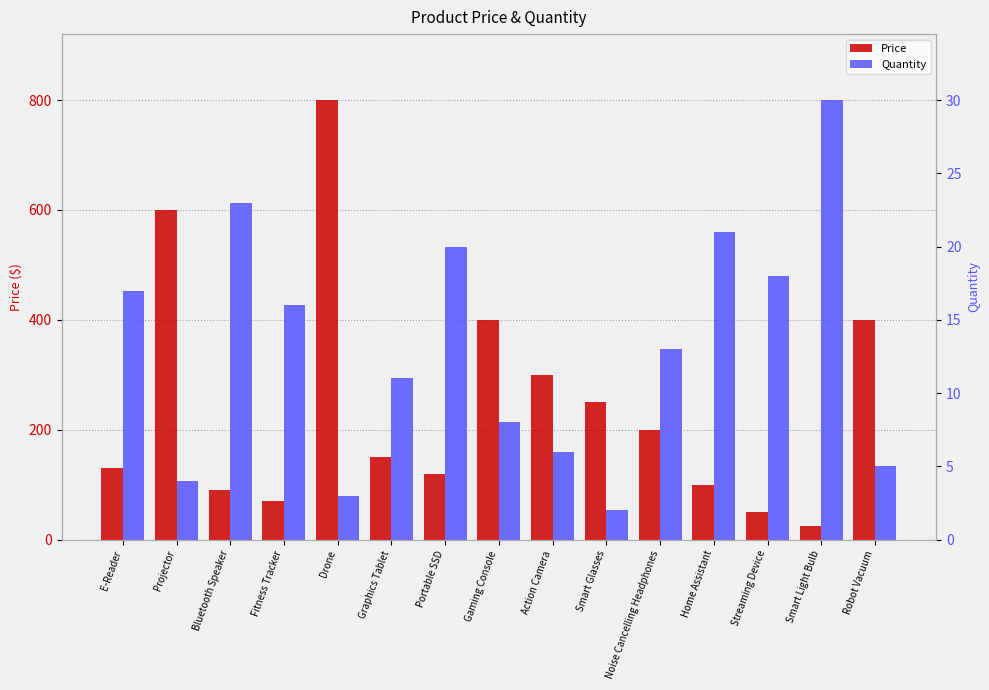

Reading left to right, list all the values displayed in this chart.

Price: E-Reader=130	Projector=600	Bluetooth Speaker=90	Fitness Tracker=70	Drone=800	Graphics Tablet=150	Portable SSD=120	Gaming Console=400	Action Camera=300	Smart Glasses=250	Noise Cancelling Headphones=200	Home Assistant=100	Streaming Device=50	Smart Light Bulb=25	Robot Vacuum=400
Quantity: E-Reader=17	Projector=4	Bluetooth Speaker=23	Fitness Tracker=16	Drone=3	Graphics Tablet=11	Portable SSD=20	Gaming Console=8	Action Camera=6	Smart Glasses=2	Noise Cancelling Headphones=13	Home Assistant=21	Streaming Device=18	Smart Light Bulb=30	Robot Vacuum=5